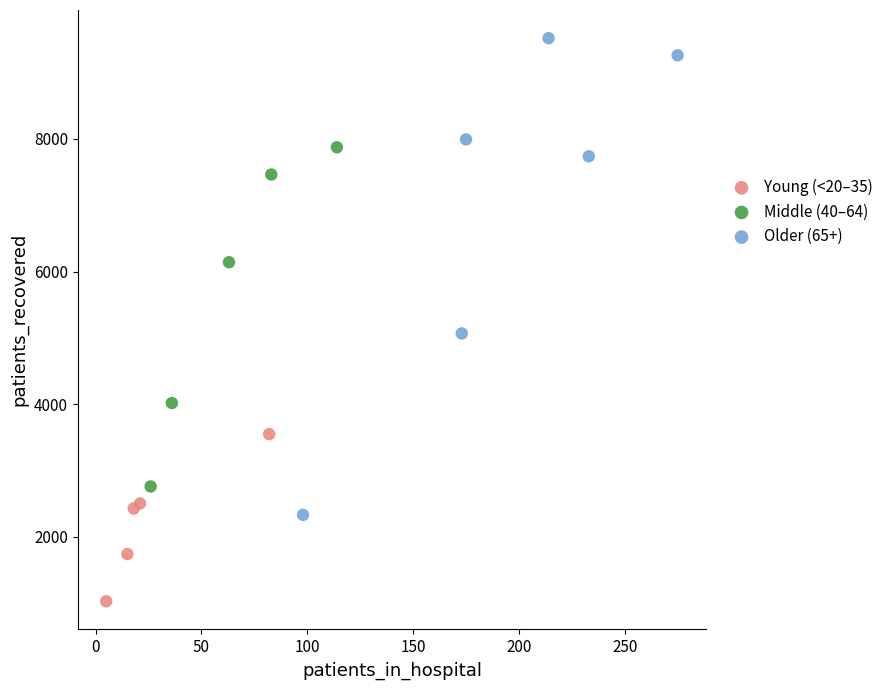

Which series reaches the maximum Y coordinate?

Older (65+)